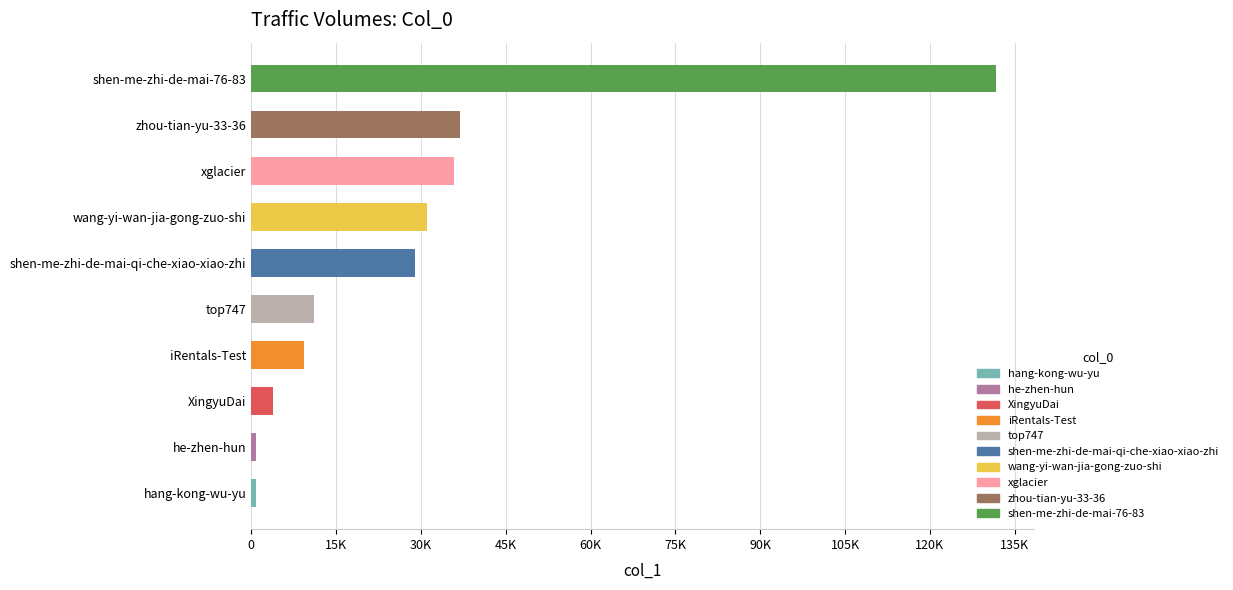

Rank the categories by value from highest to lowest.

shen-me-zhi-de-mai-76-83, zhou-tian-yu-33-36, xglacier, wang-yi-wan-jia-gong-zuo-shi, shen-me-zhi-de-mai-qi-che-xiao-xiao-zhi, top747, iRentals-Test, XingyuDai, he-zhen-hun, hang-kong-wu-yu